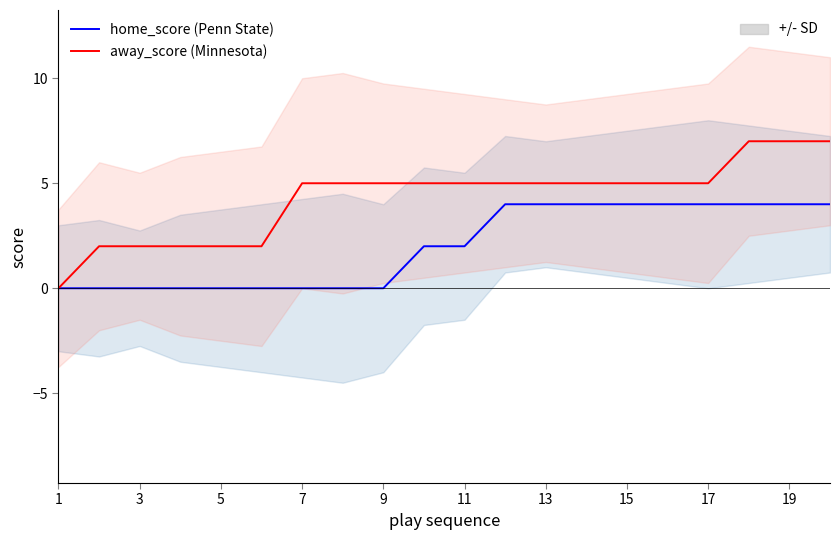

List the series in order of their overall mean, highest first.

away_score (Minnesota), home_score (Penn State)